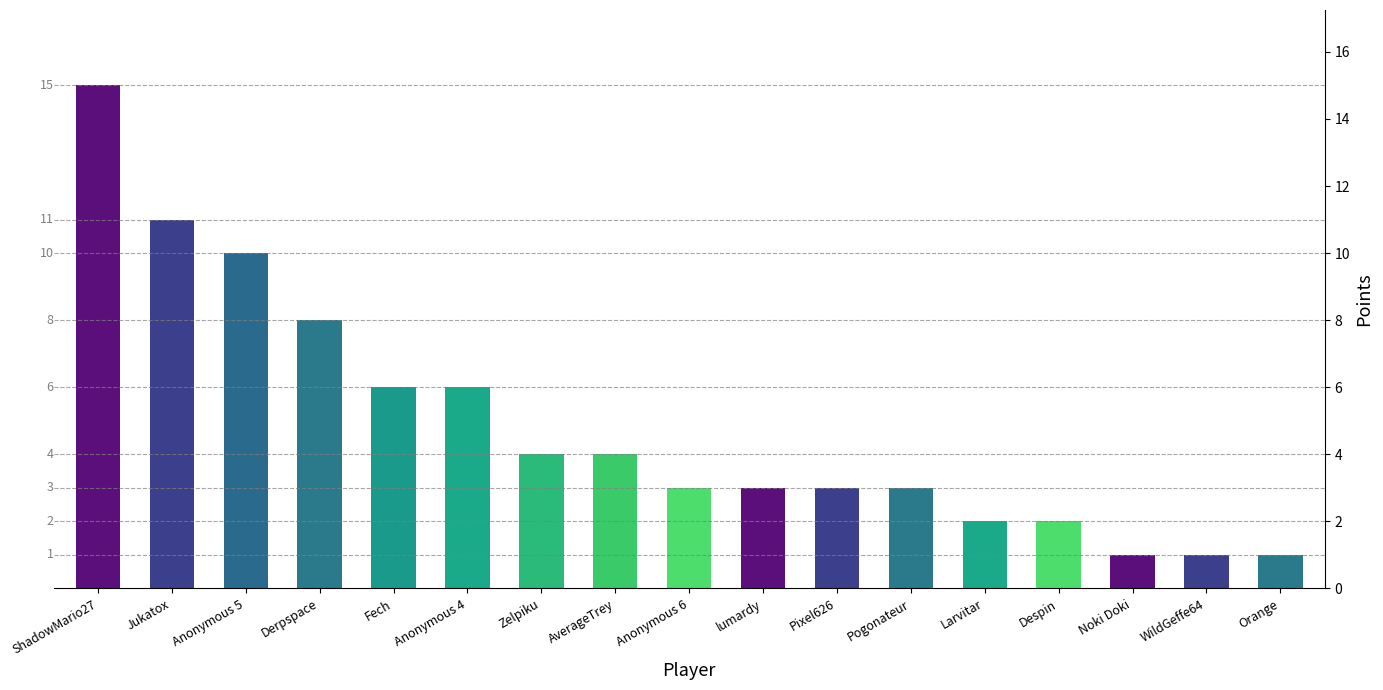

Are the bars horizontal?

No